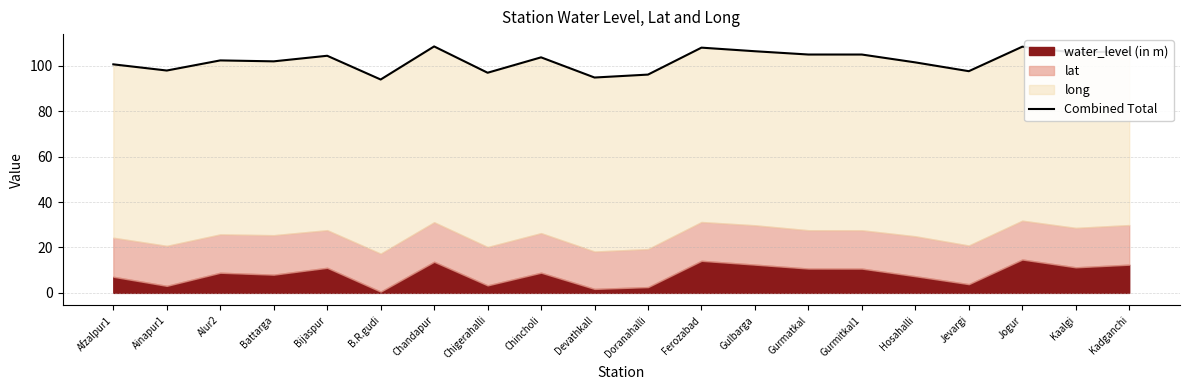

Between Ainapur1 and Gurmitkal1, which is larger?

Gurmitkal1